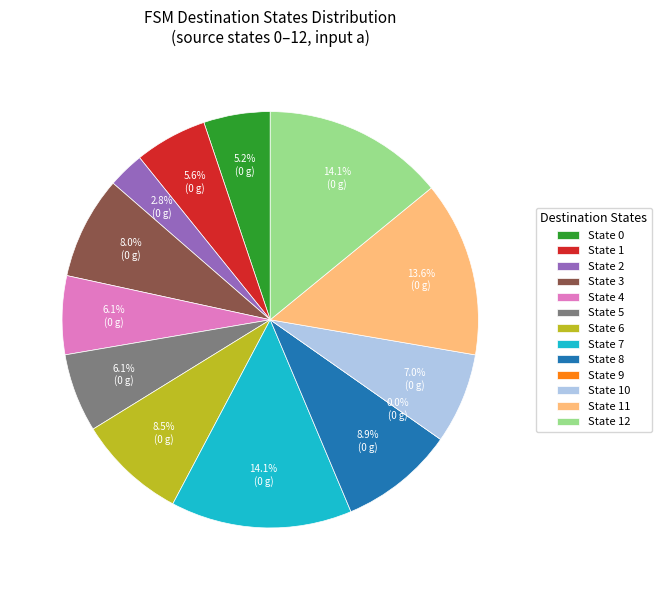

Which has a higher value, 9 or 12?

12